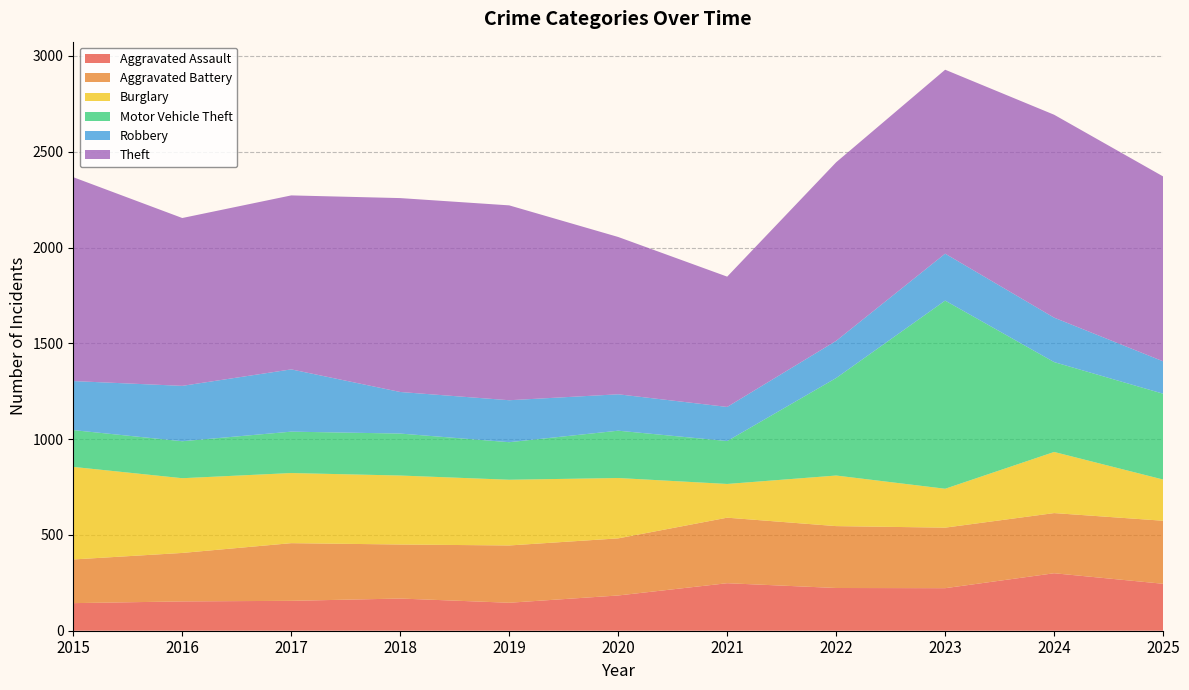

Reading right to left, transcribe all the data shown in this chart.

Aggravated Assault: 2025=245	2024=300	2023=222	2022=223	2021=248	2020=184	2019=146	2018=168	2017=156	2016=153	2015=144
Aggravated Battery: 2025=329	2024=314	2023=316	2022=323	2021=342	2020=298	2019=299	2018=282	2017=301	2016=253	2015=228
Burglary: 2025=215	2024=319	2023=203	2022=264	2021=176	2020=315	2019=343	2018=360	2017=366	2016=390	2015=483
Motor Vehicle Theft: 2025=448	2024=469	2023=982	2022=509	2021=224	2020=247	2019=196	2018=219	2017=216	2016=193	2015=192
Robbery: 2025=169	2024=232	2023=245	2022=194	2021=178	2020=190	2019=219	2018=217	2017=325	2016=289	2015=256
Theft: 2025=965	2024=1059	2023=960	2022=932	2021=680	2020=821	2019=1017	2018=1012	2017=908	2016=876	2015=1064